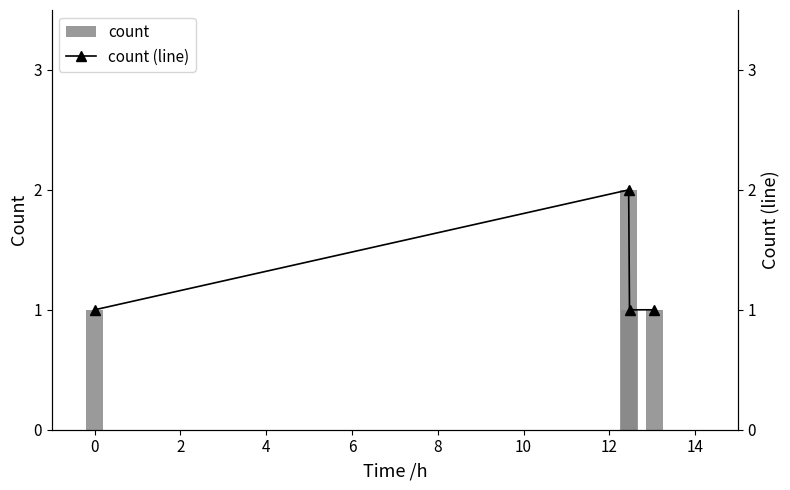

Reading right to left, list all the values displayed in this chart.

count: 1	1	2	1
count (line): 1	1	2	1